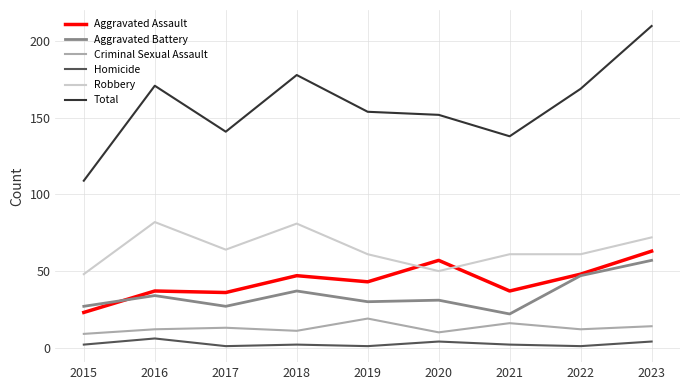

Which series changed the most between 2017 and 2022?

Total